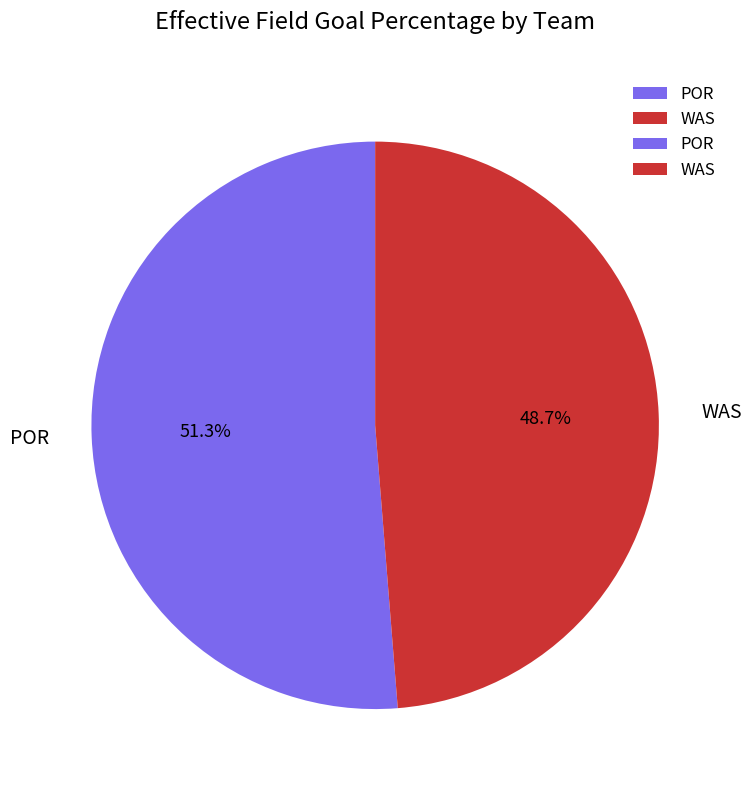

What is the largest slice in the pie chart?

POR